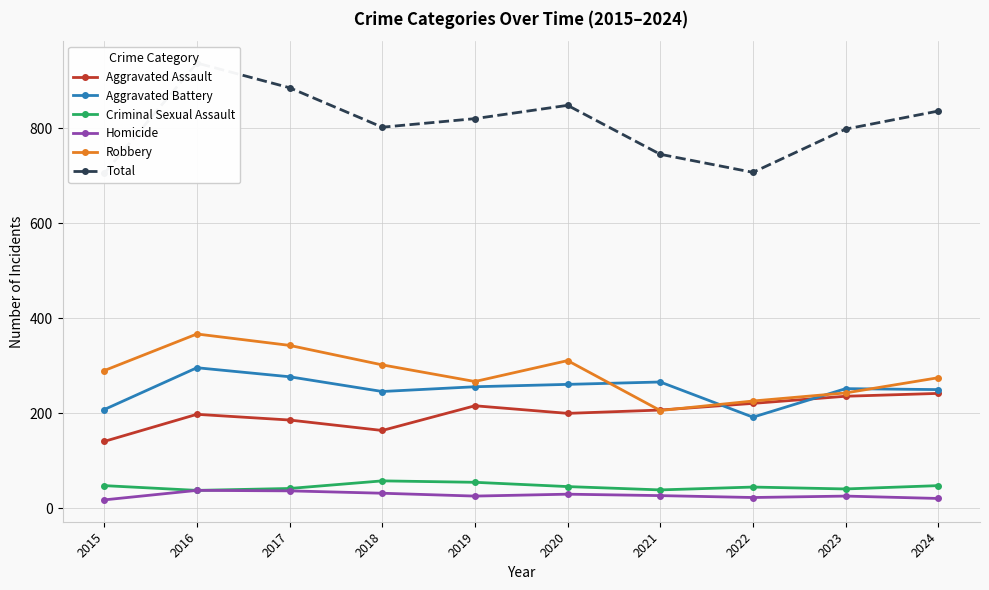

True or false: Criminal Sexual Assault and Homicide cross at least once.

False